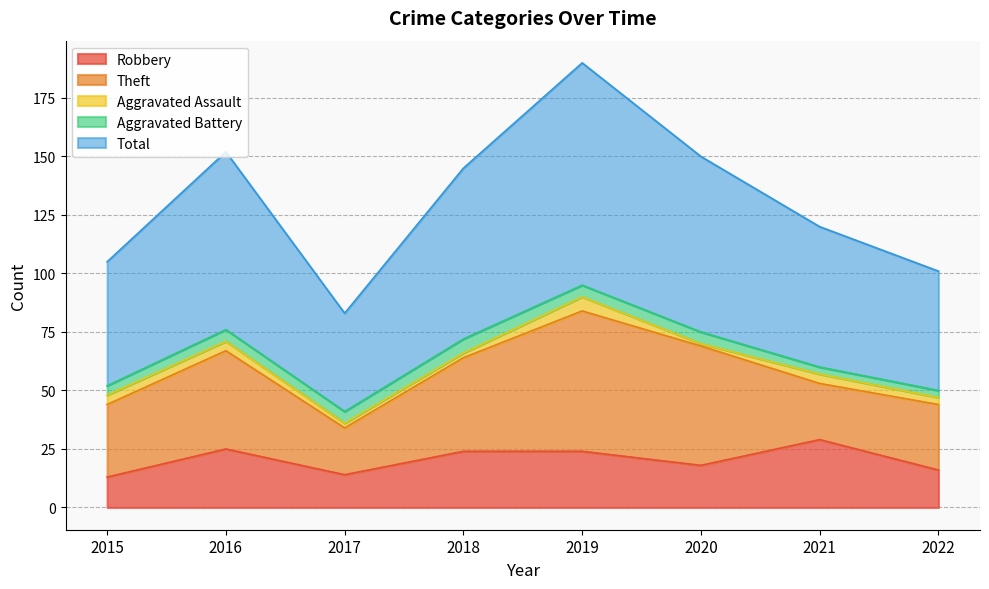

Which category has the lowest value in the Total series?

2017